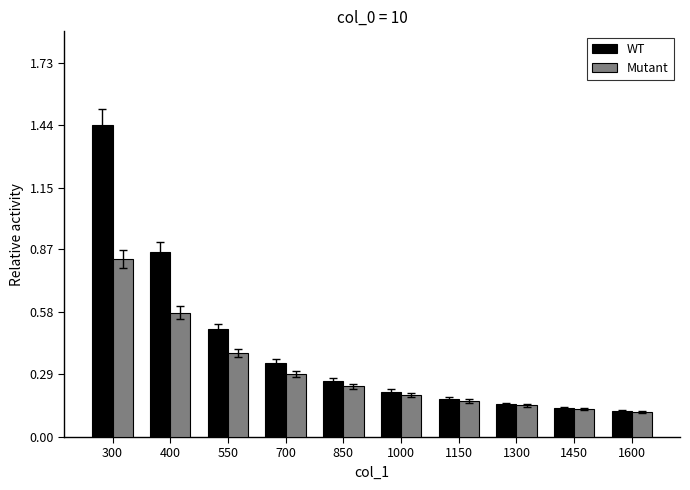

How many Mutant values are between 0 and 1?

10